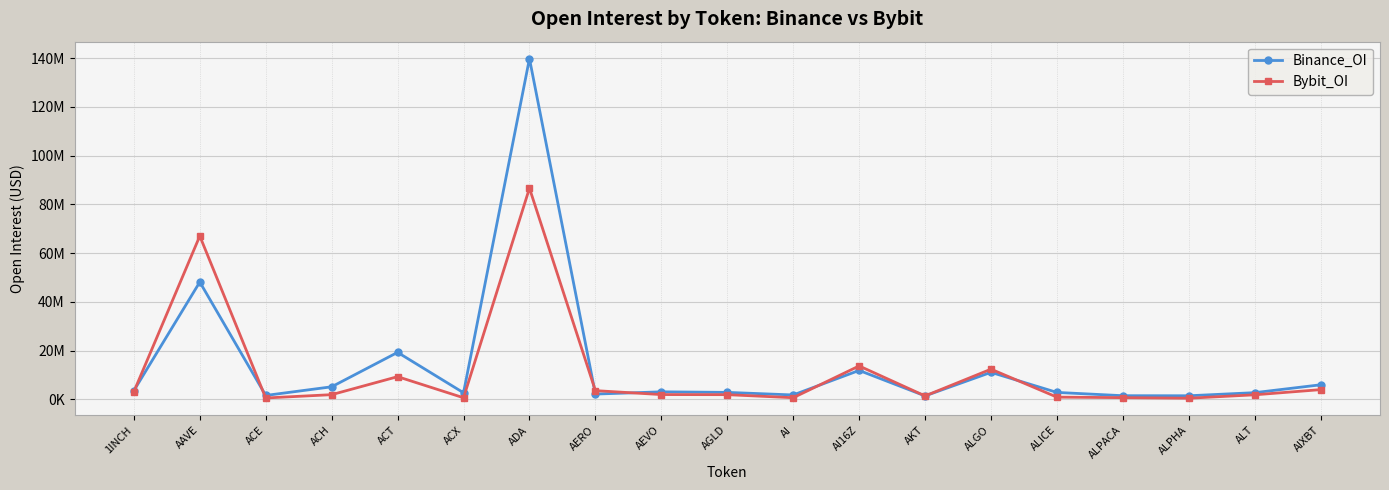

What is the label of the 15th point from the left?

ALICE